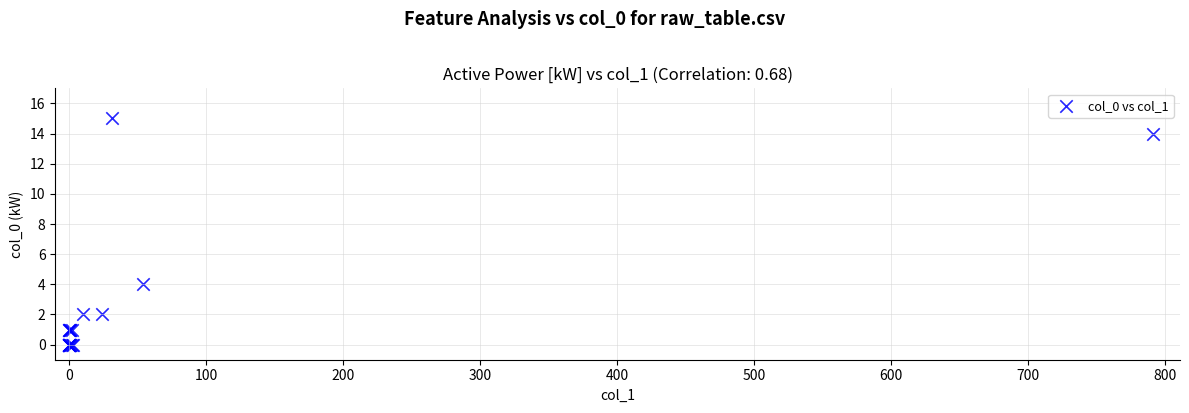

What Y value in the scatter plot is closest to 7?

4